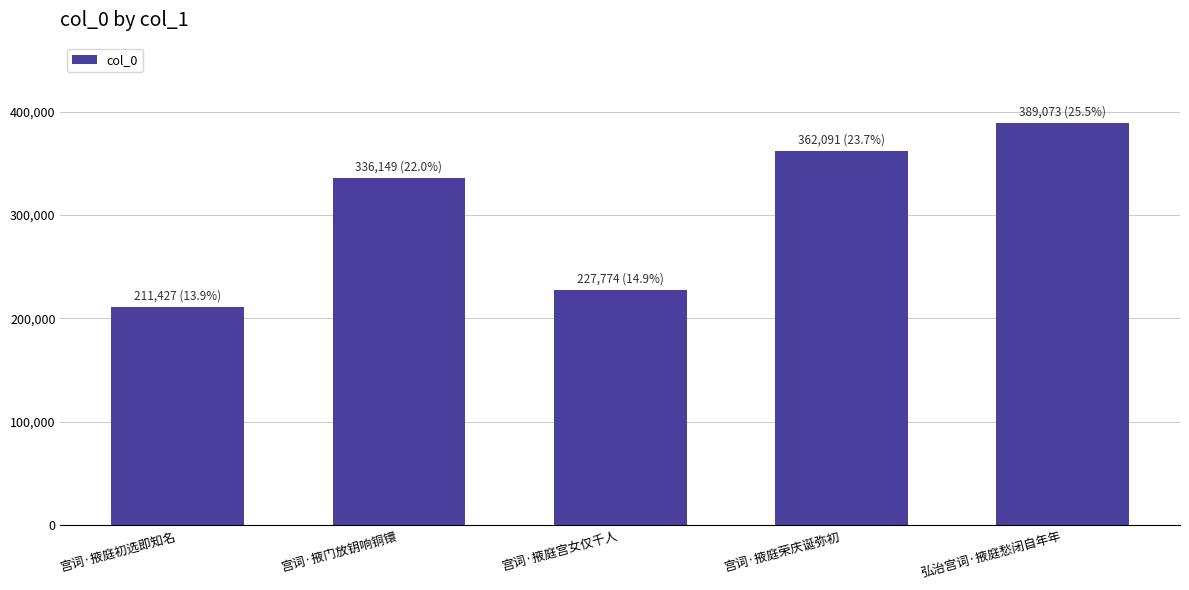

What is the difference between the maximum and second lowest values?

161299